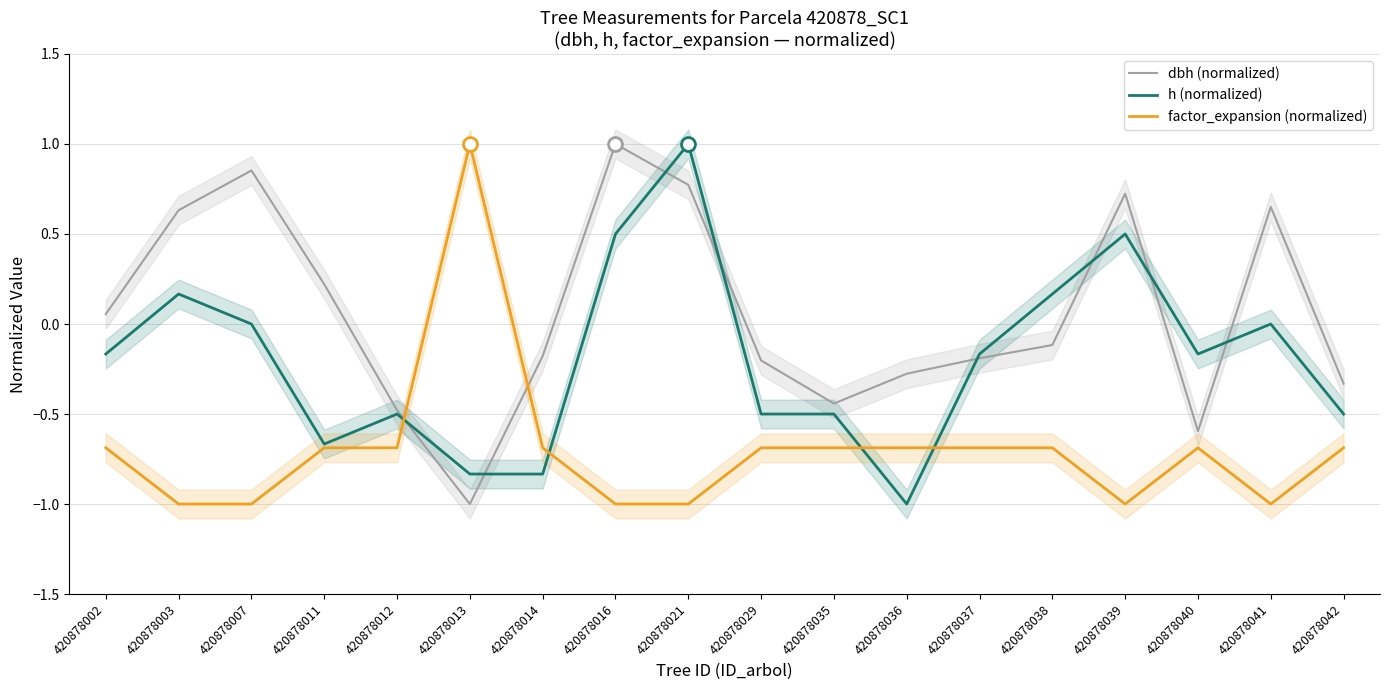

Does the chart display data point markers on the line(s)?

No